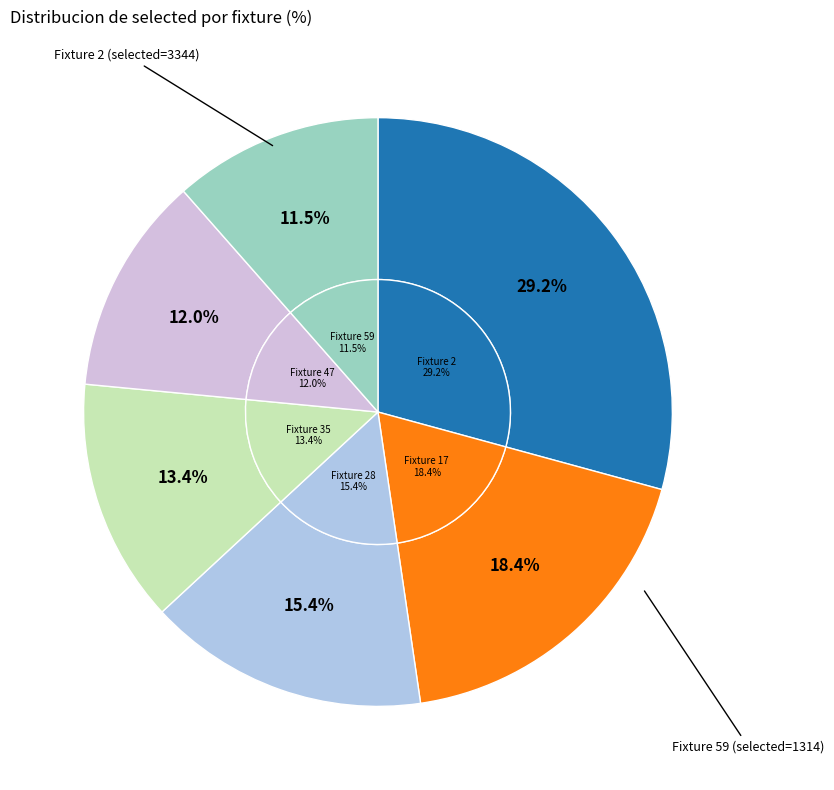

Is it true that 17 is 12% of the pie?

False